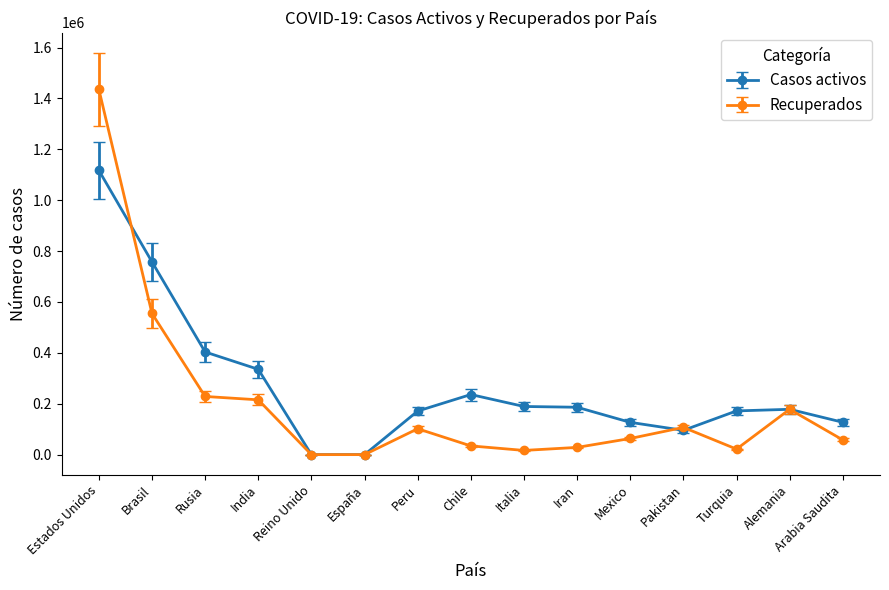

At which label is Casos activos closest to 558588?

Rusia